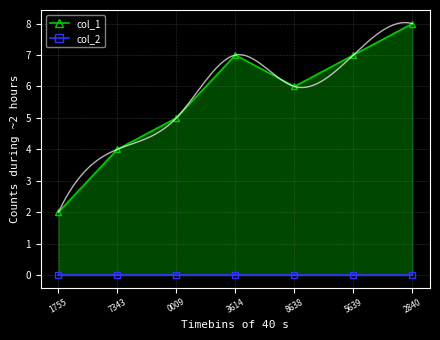

What value does the data have at 8638?

6